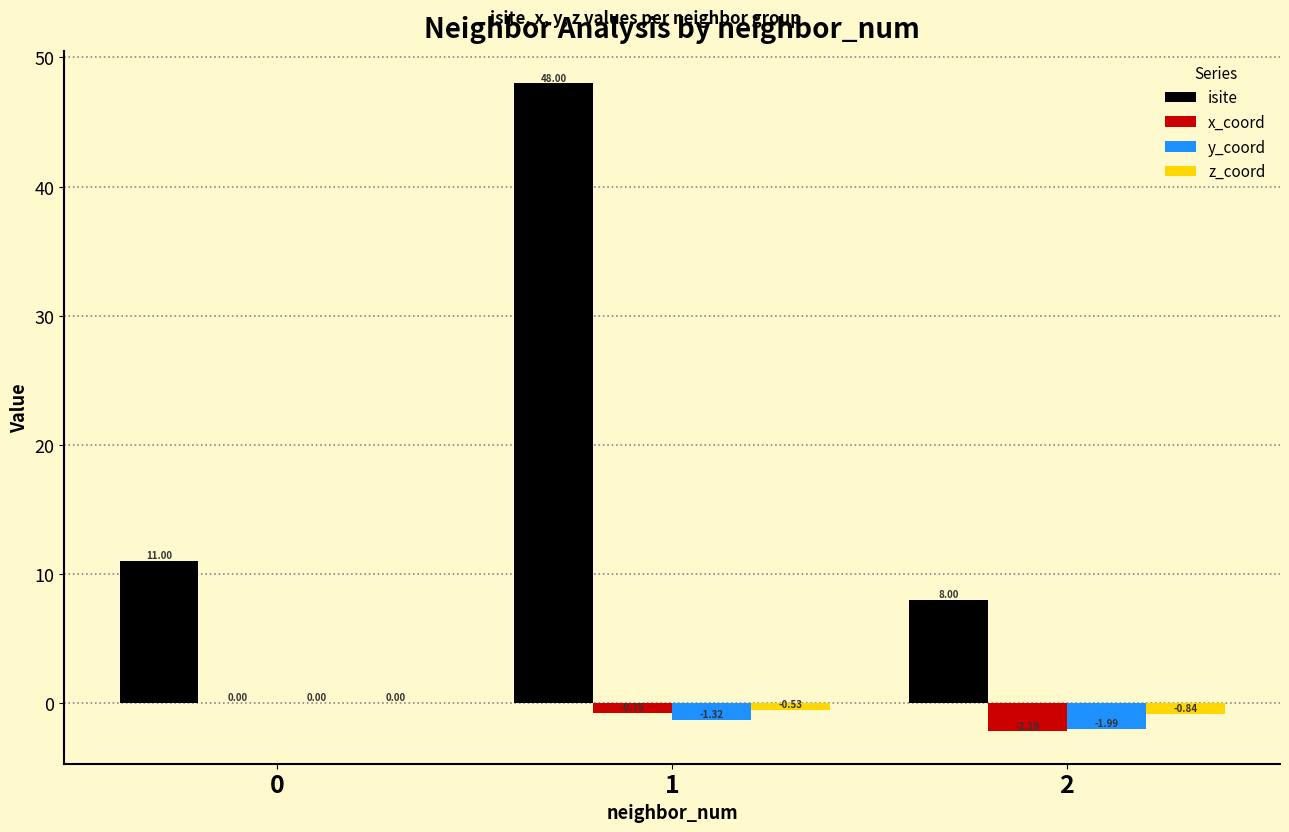

What is the total value across all series at 1?

45.4